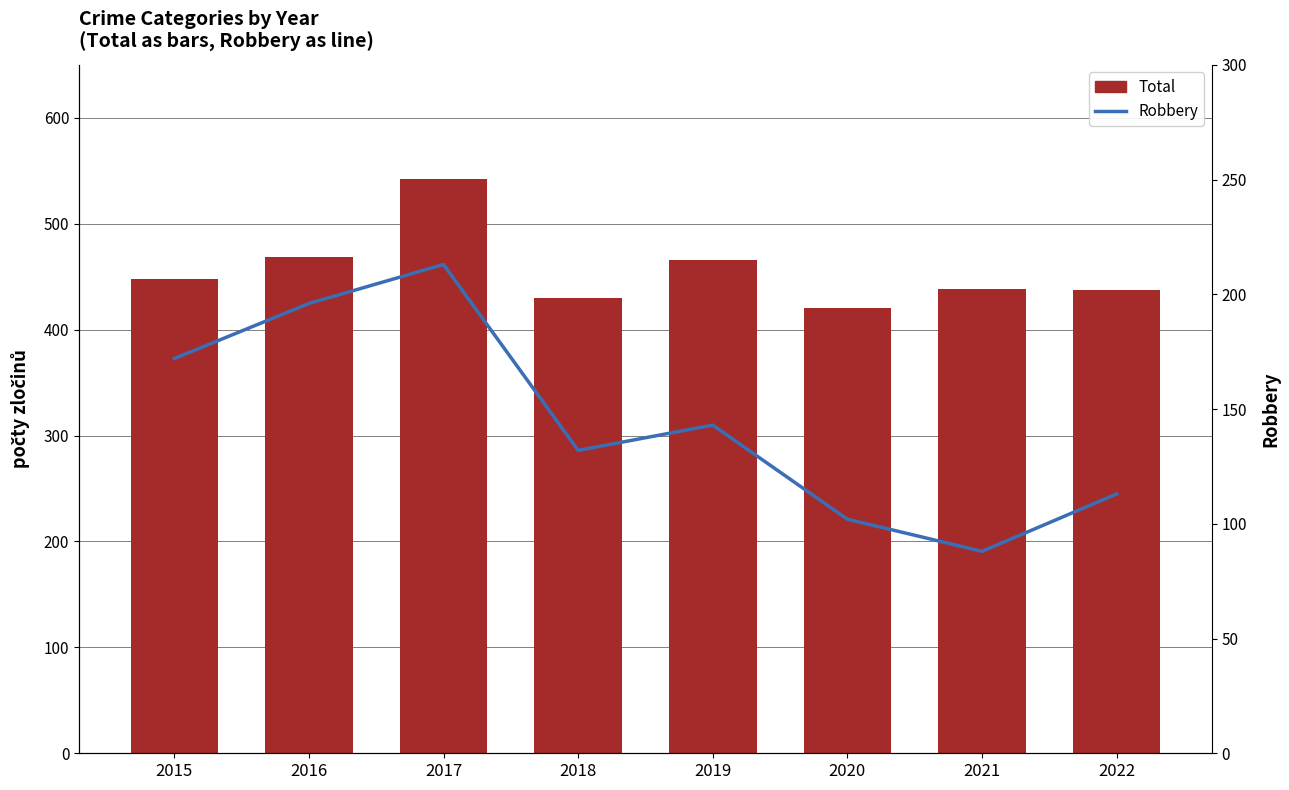

Rank the series at 2022 from lowest to highest value.

Robbery, Total